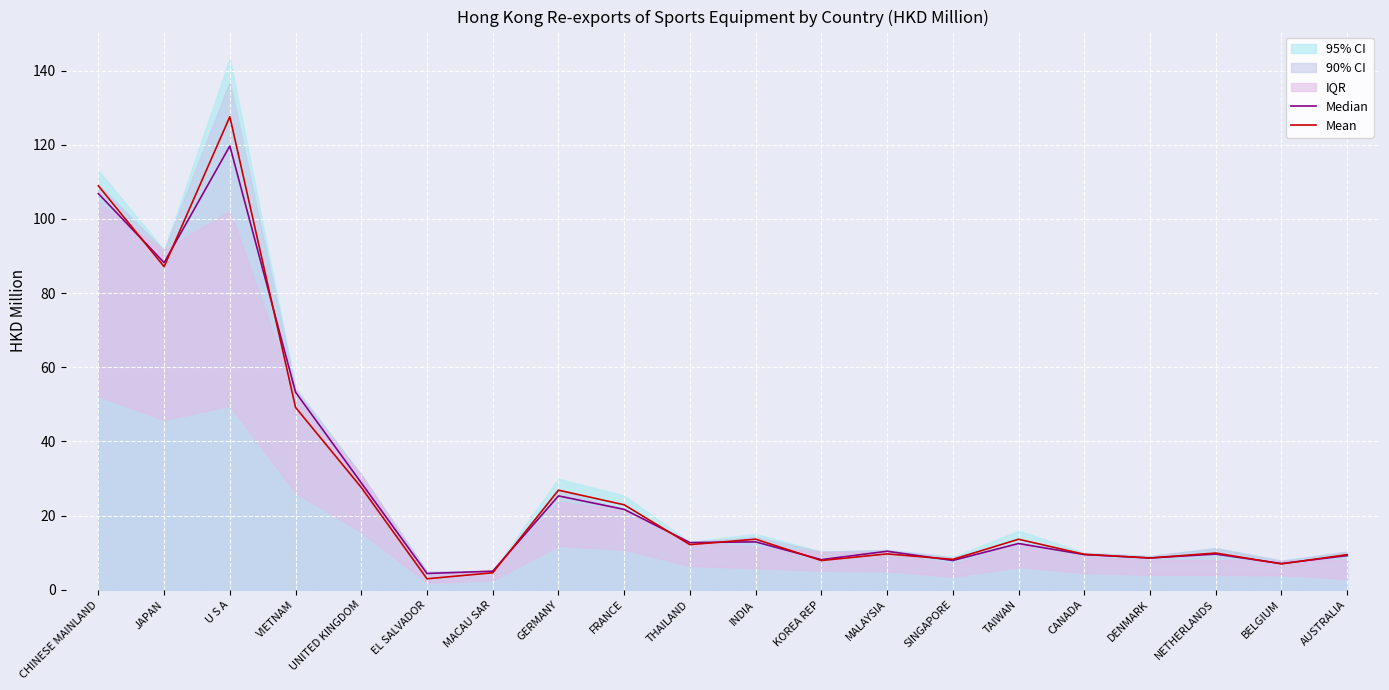

What is the spread (max minus min) of values at AUSTRALIA?

0.3